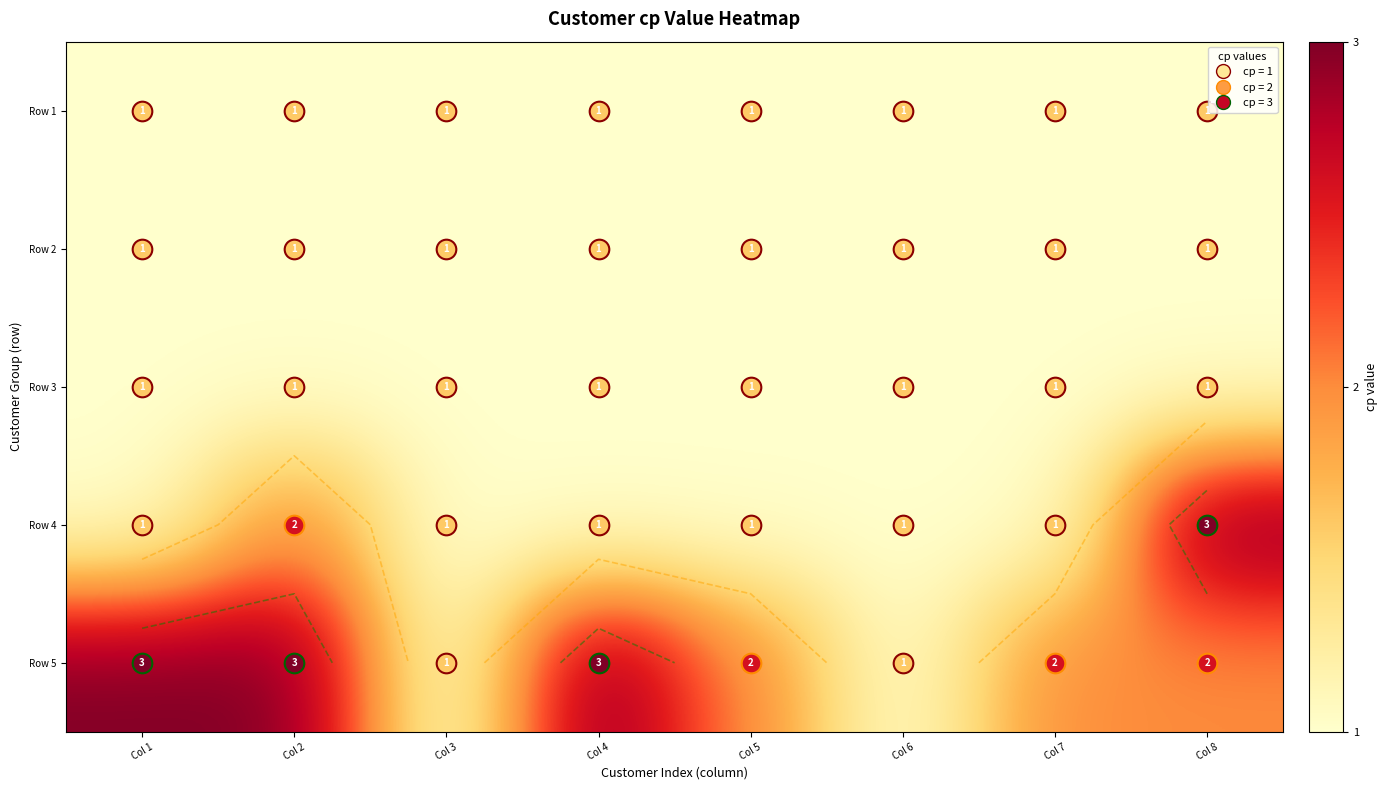

What is the total value across all series at Col 7?

6